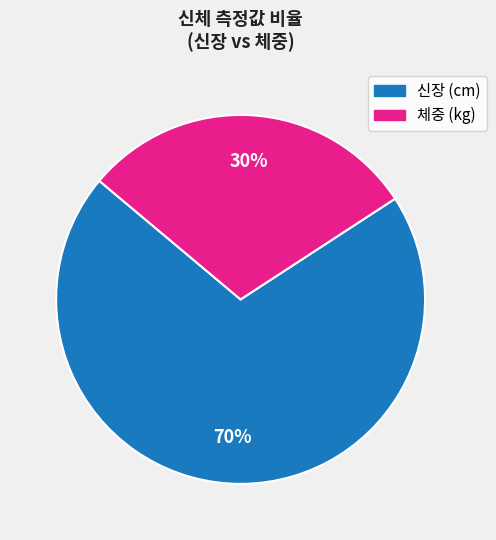

Is there any slice that represents more than half of the pie?

Yes